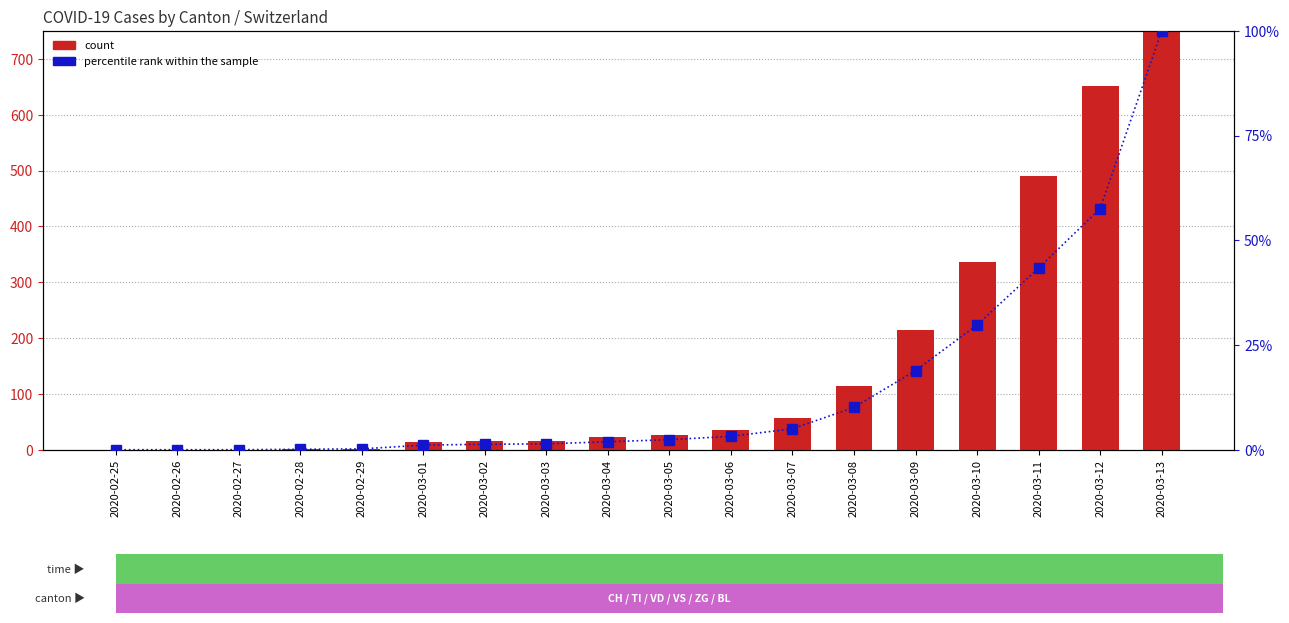

What is the value of the count bar at the 16th from the left?

491.0